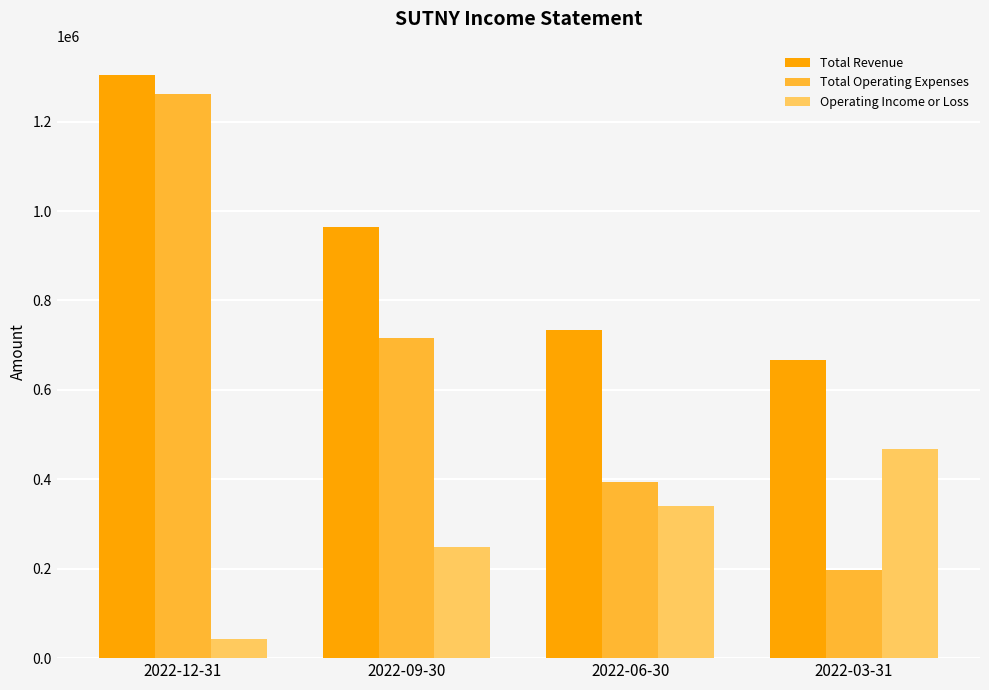

What is the label of the 4th bar from the right?

2022-12-31